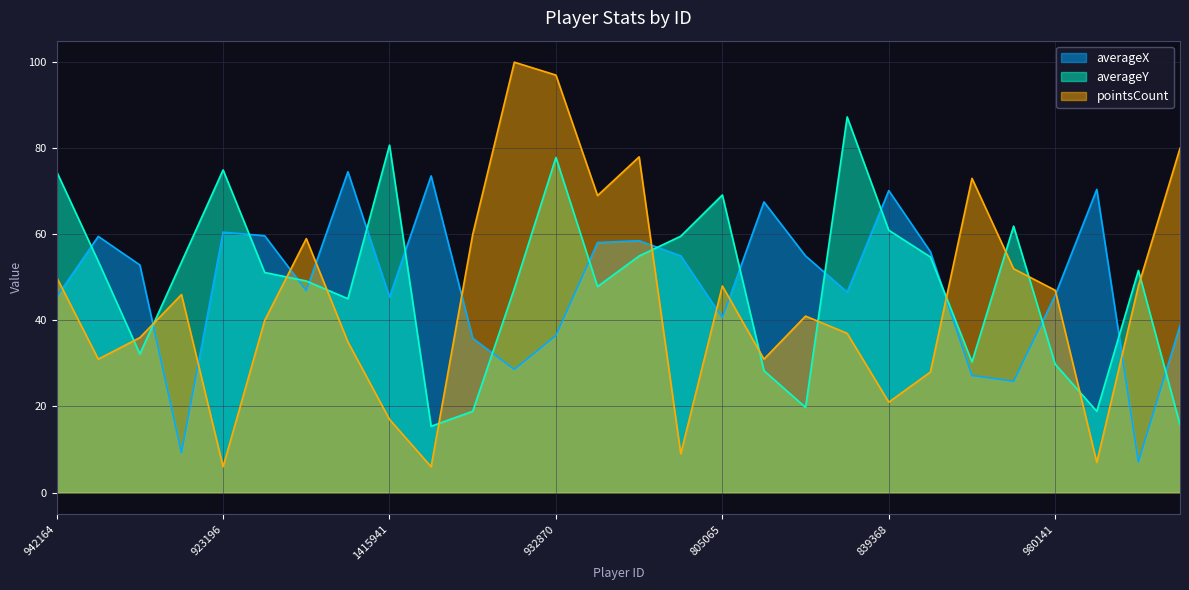

Is it true that averageX equals 59.5 at 984107?

True